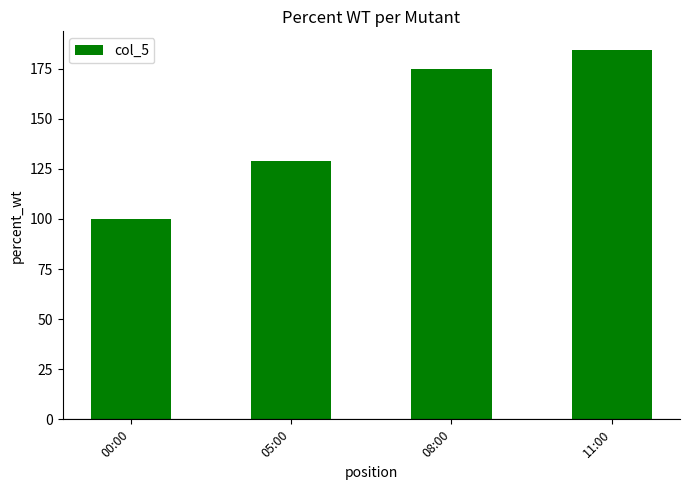

Reading left to right, what are all the values shown in this chart?

100.0	129.1	175.0	184.4